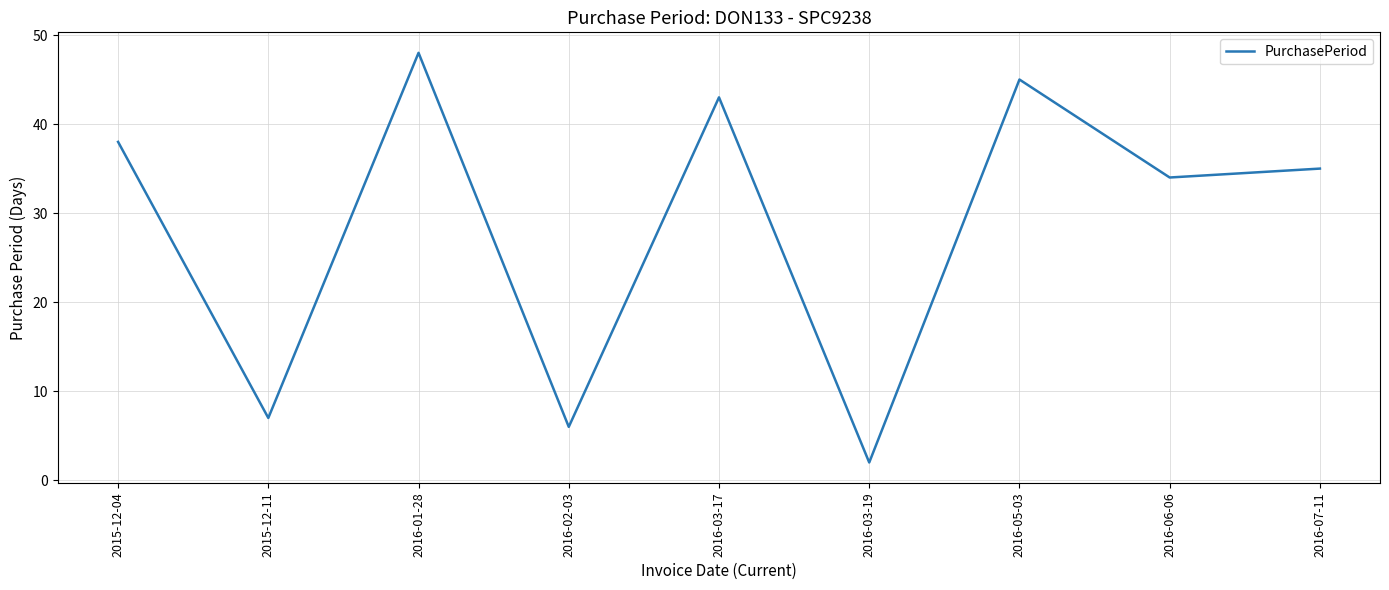

What is the average value?

29